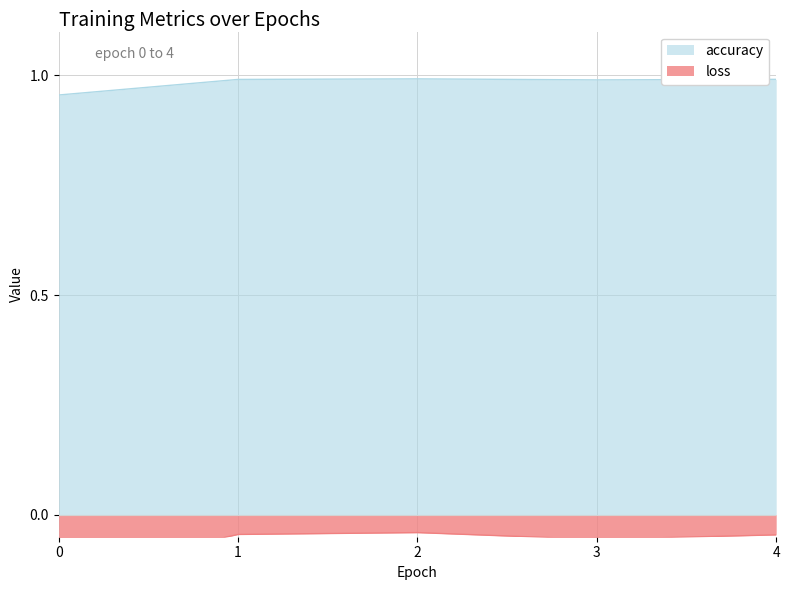

What is the sum of the loss values at 3 and 4?

-0.1